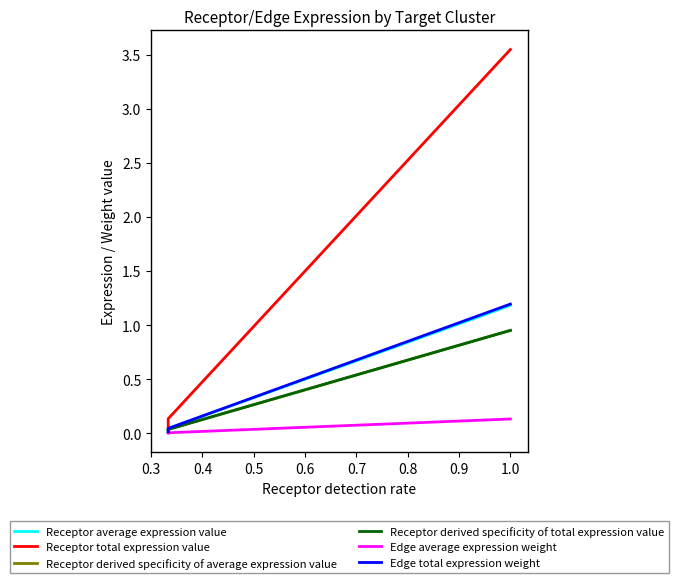

The value of Edge total expression weight at 0.3 is 0.0. True or false?

False